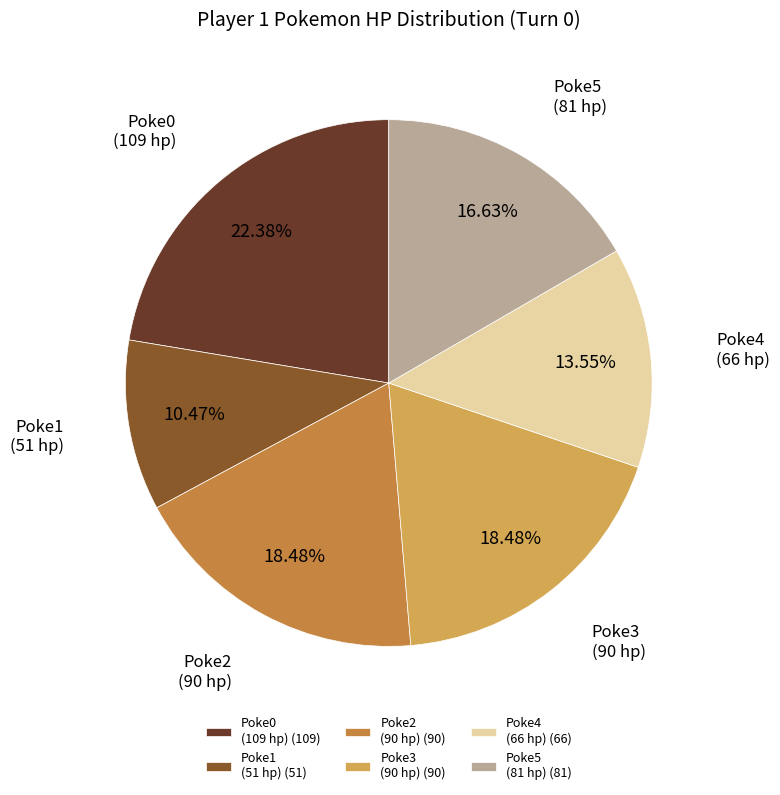

Is there any slice that represents more than half of the pie?

No